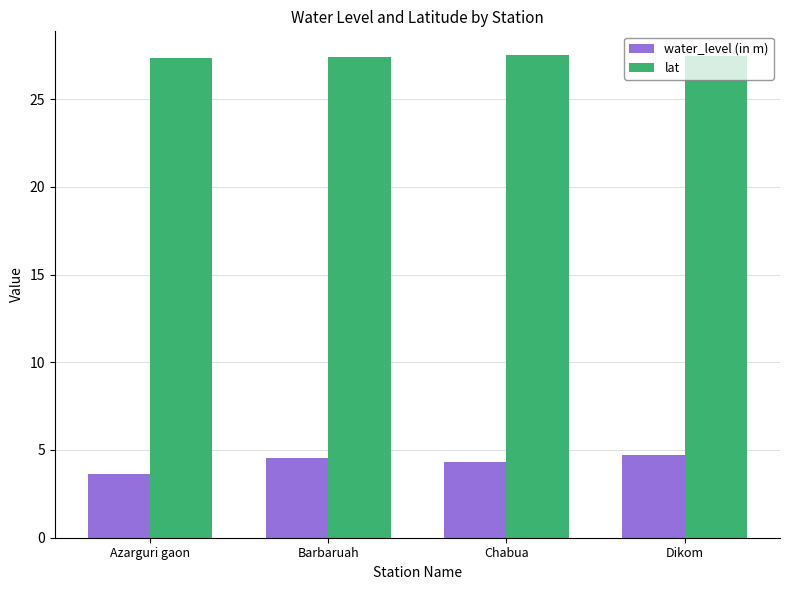

The value of water_level (in m) at Azarguri gaon is 3.7. True or false?

True